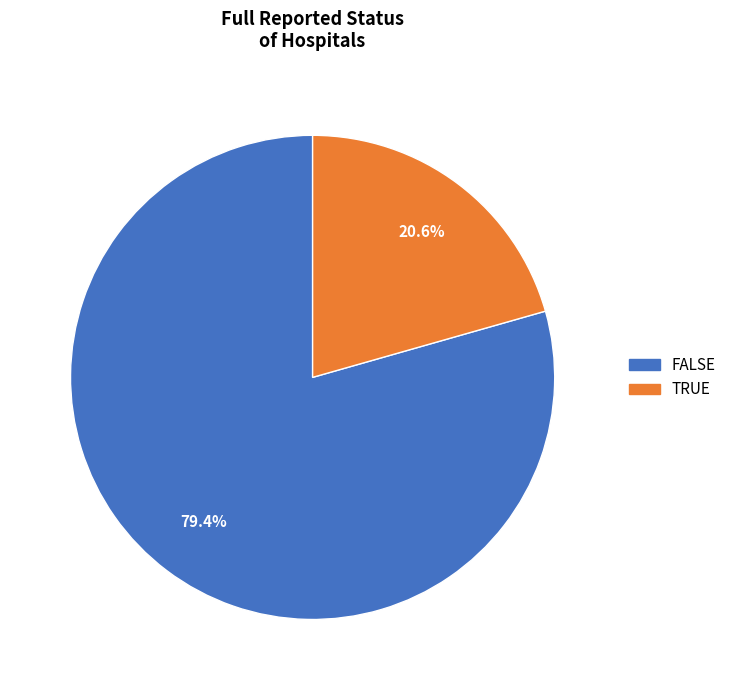

Is there a majority slice in this chart?

Yes